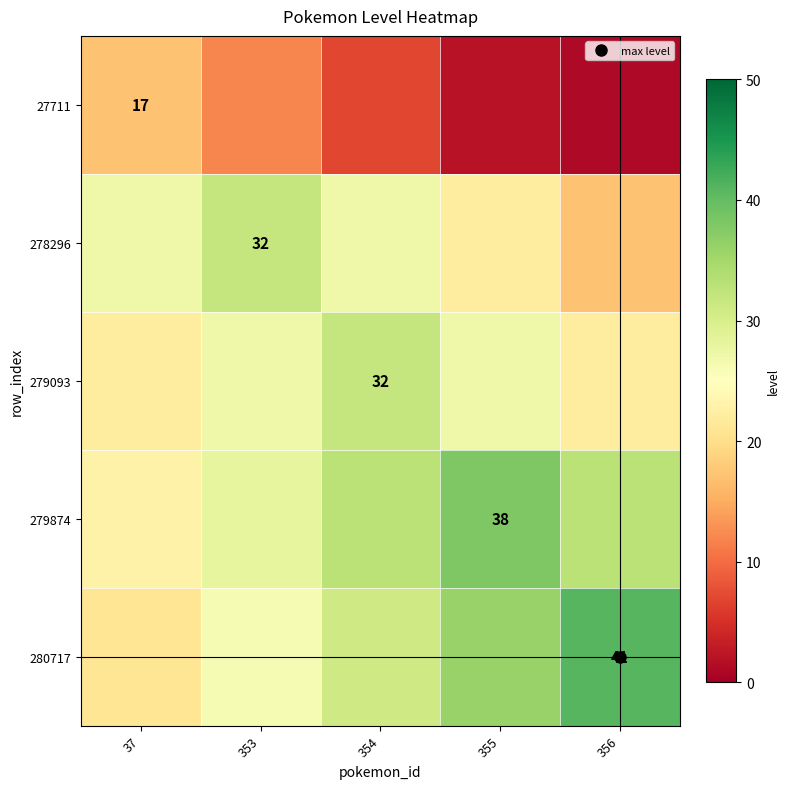

Which category has the lowest value in the 279874 series?

37